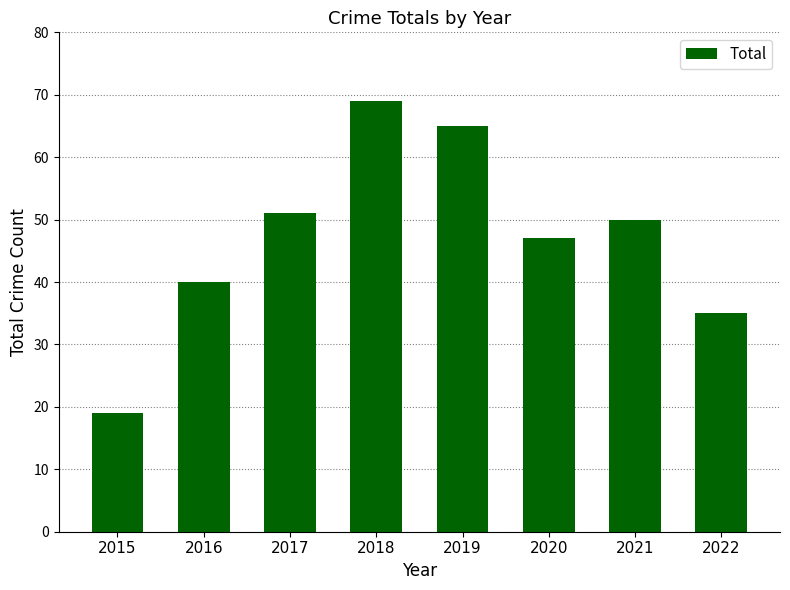

Which label corresponds to the largest value in the chart?

2018